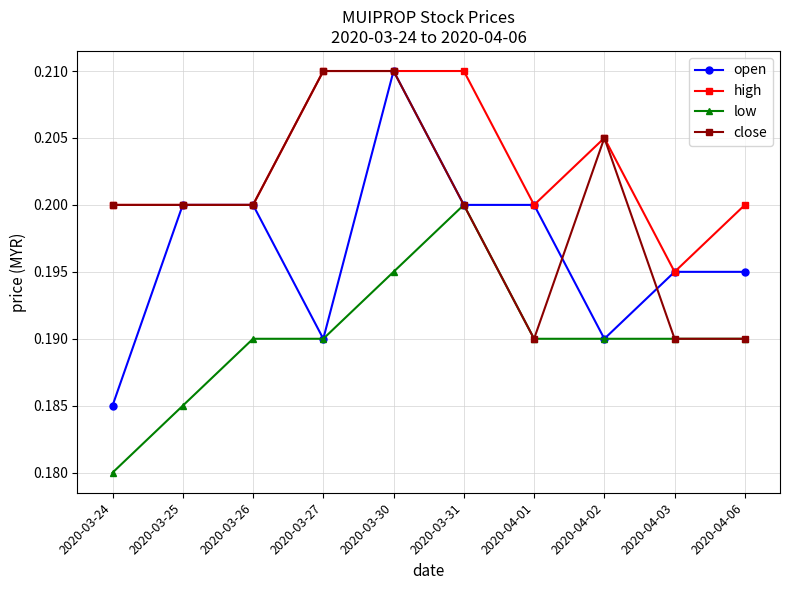

Between 2020-03-25 and 2020-03-26, which series saw the biggest shift?

low